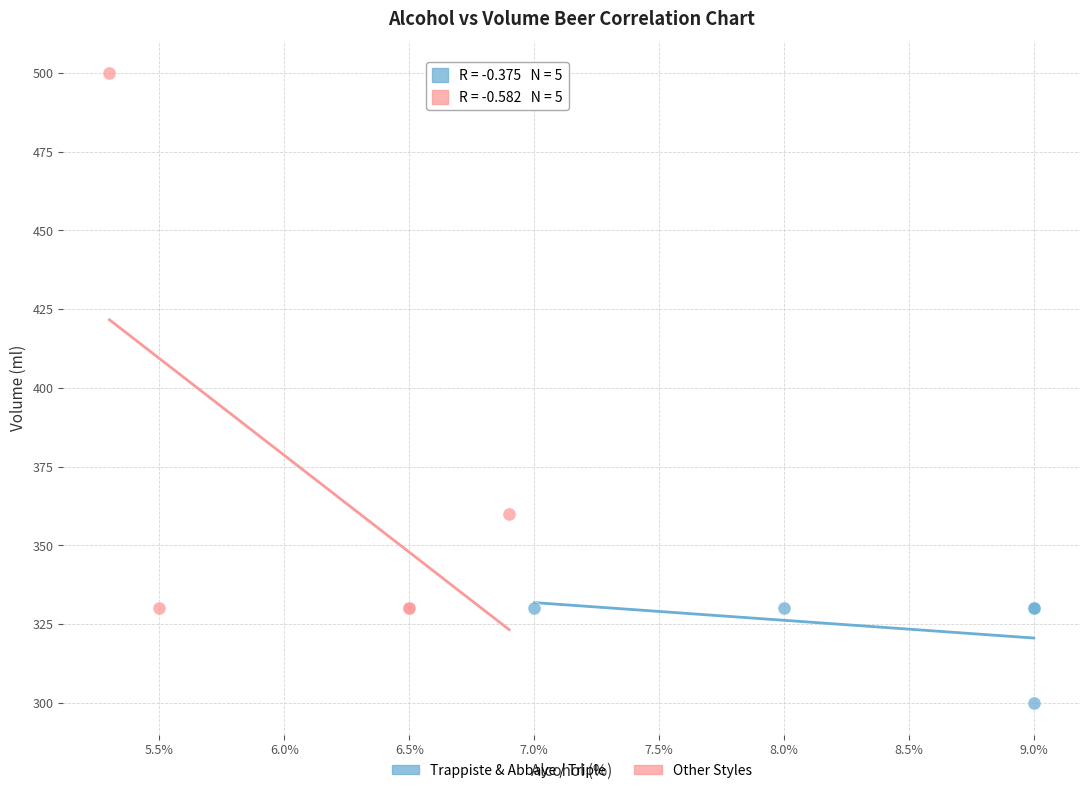

Which series contains the lowest Y value?

Trappiste & Abbaye / Triple